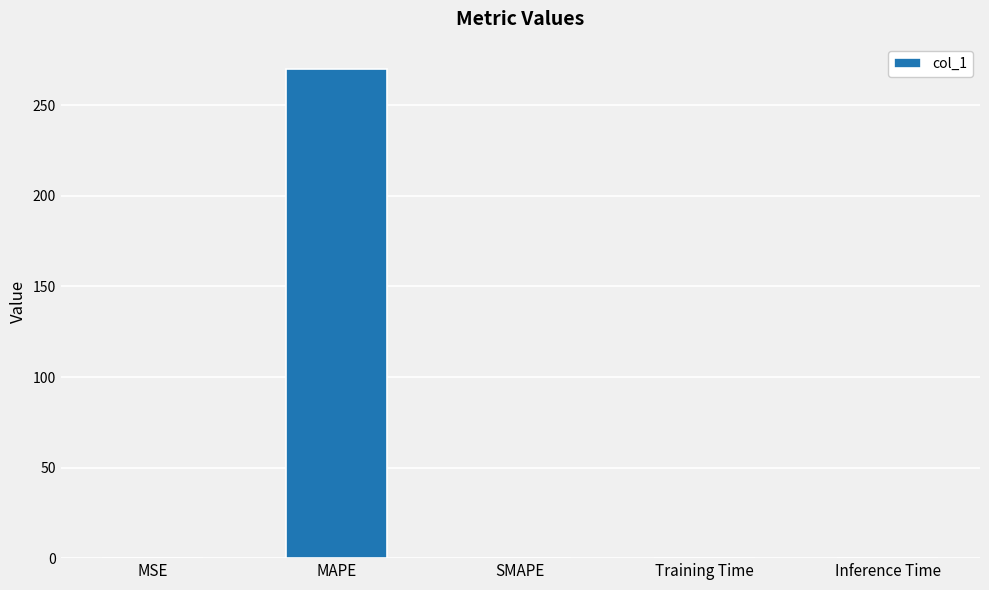

Is it true that the value at MSE is 0.0?

True